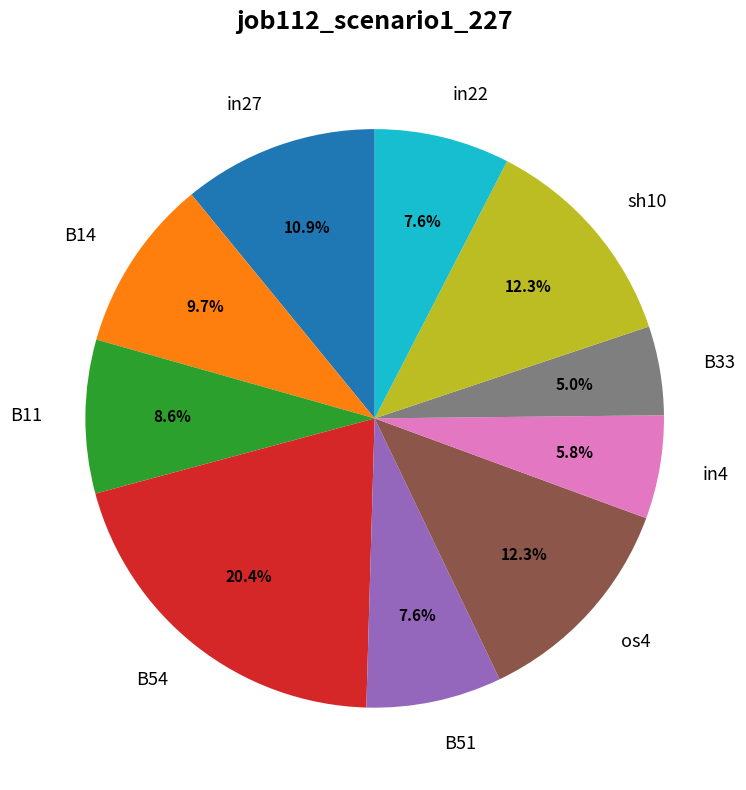

To the nearest percent, what percentage of the pie is B54?

20%